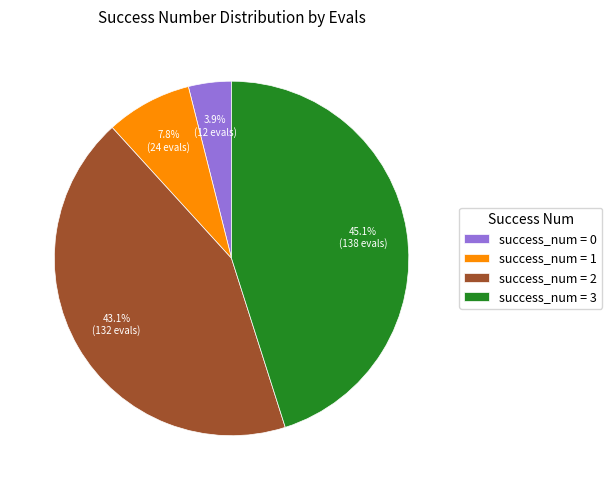

Combined, what portion of the pie is success_num = 2 and success_num = 1?

51.0%